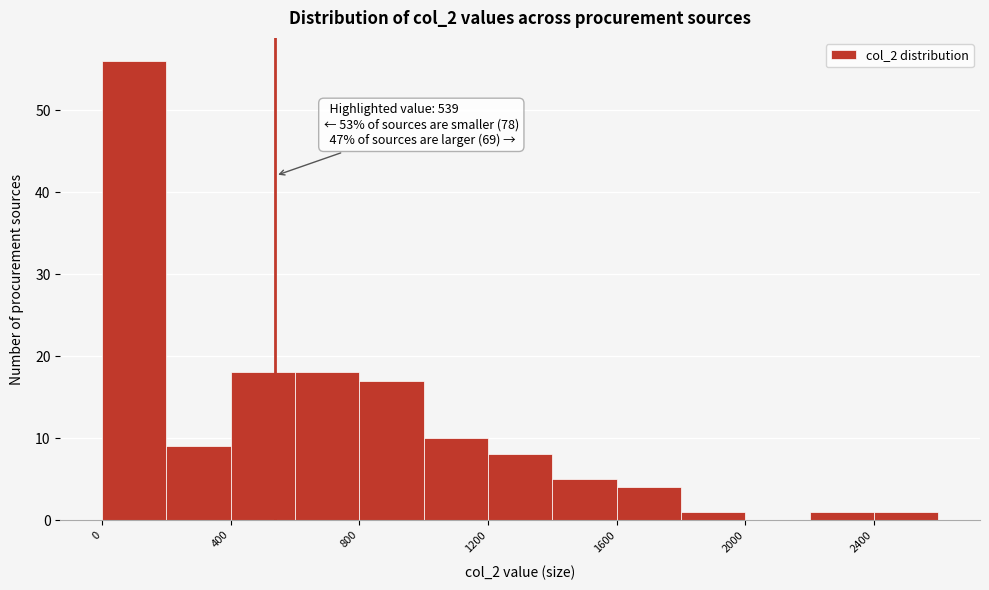

Which range on the x-axis has the tallest bar?

0 to 200